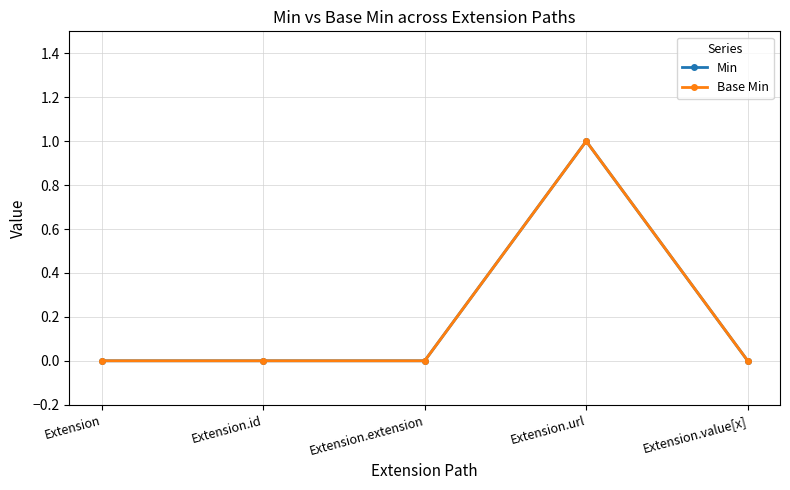

True or false: Min and Base Min cross at least once.

False